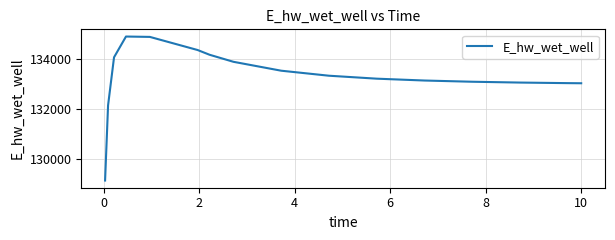

What is the greatest value displayed?

134874.3